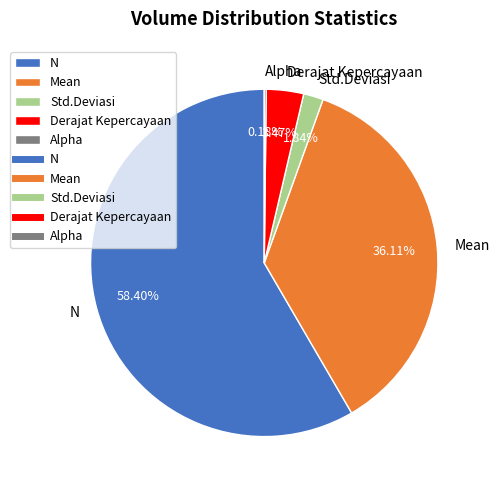

The Mean slice represents 36% of the pie. True or false?

True